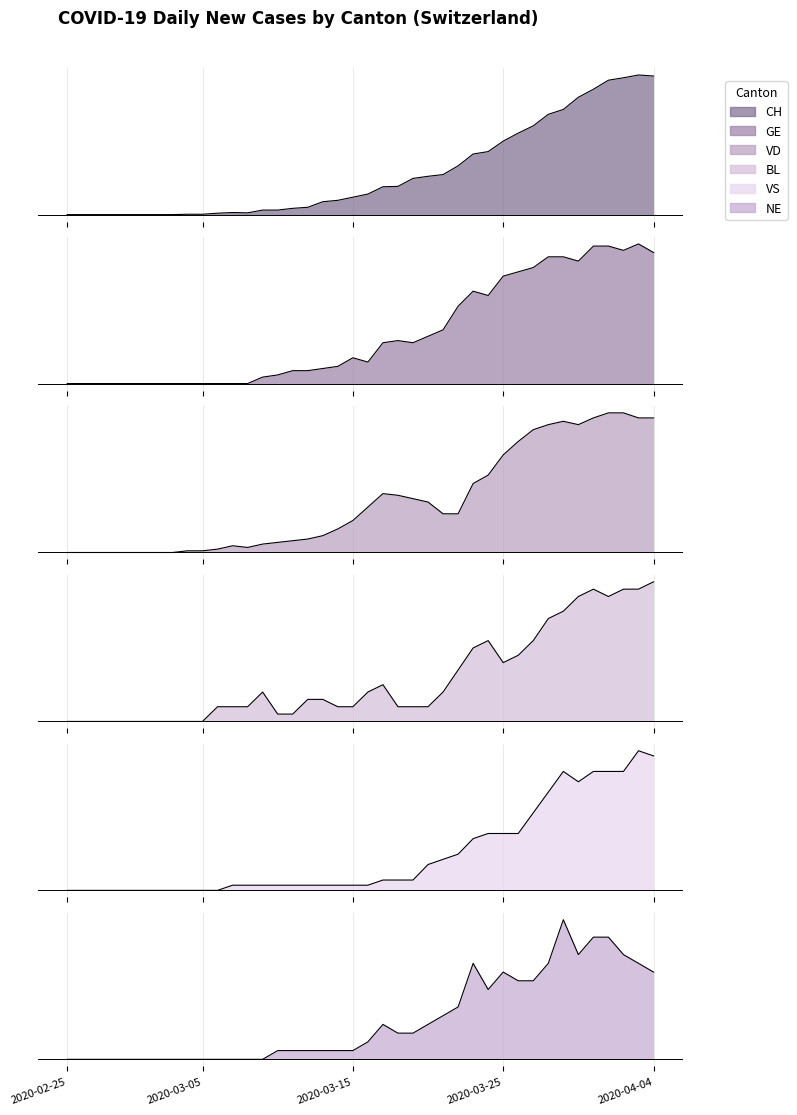

Count the number of data series in this chart.

6